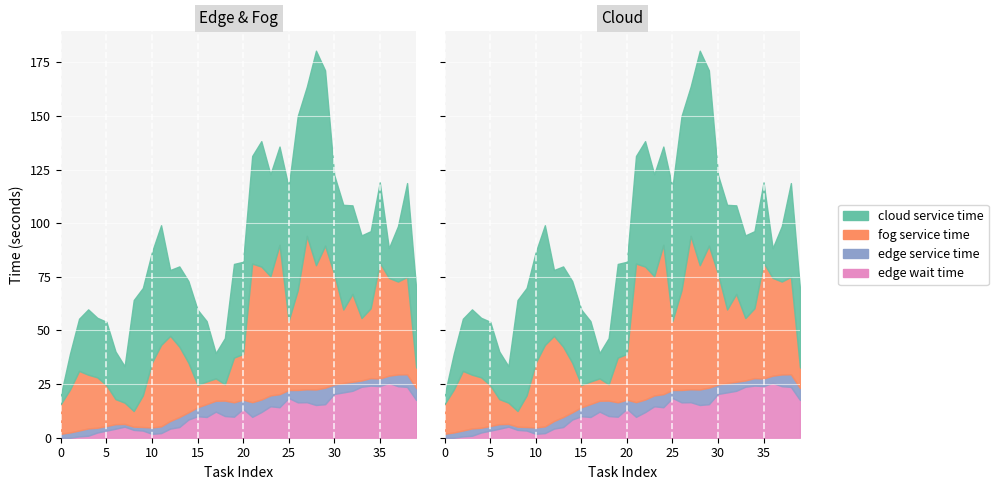

Rank the series at 12 from lowest to highest value.

edge service time, edge wait time, cloud service time, fog service time